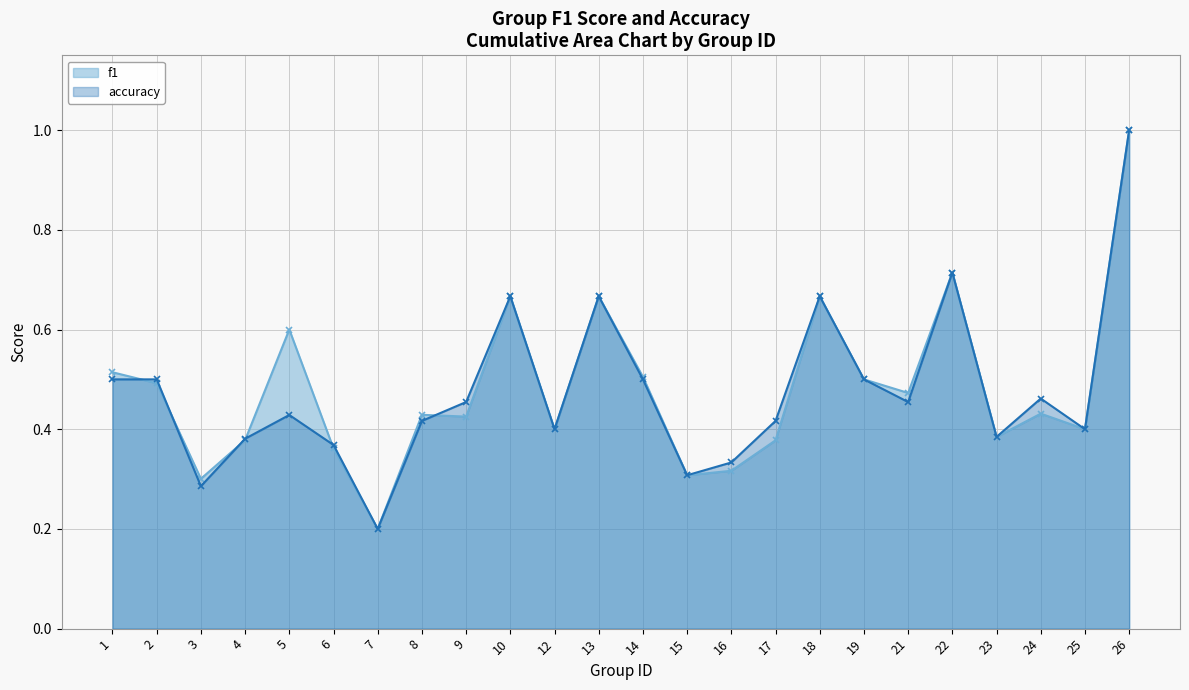

True or false: accuracy and f1 cross at least once.

True